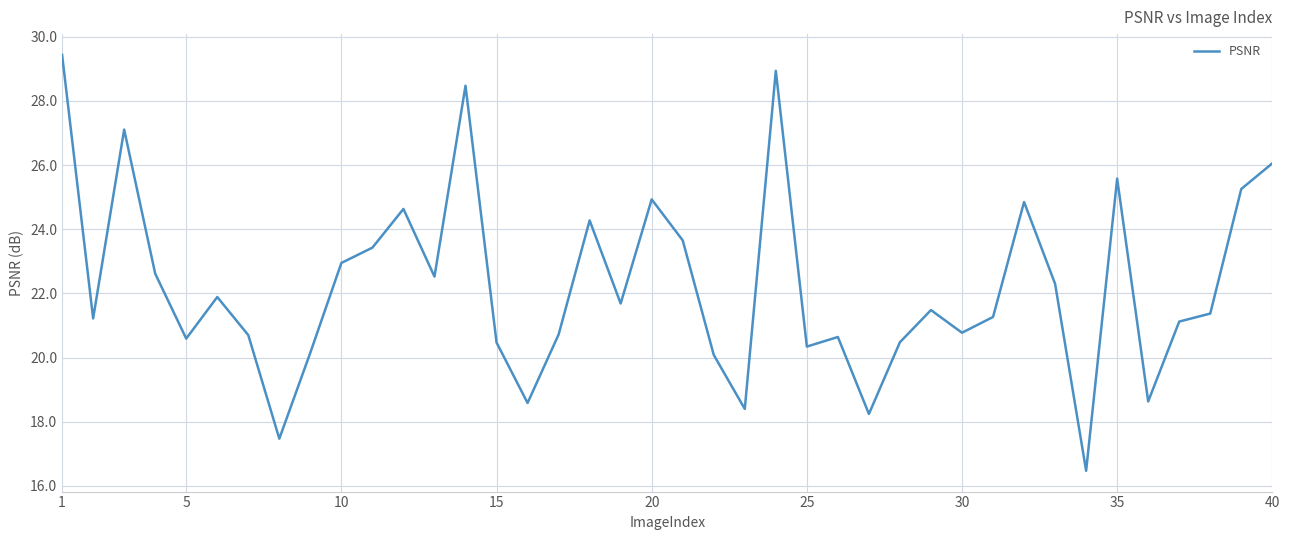

What is the maximum value shown in the chart?

29.4